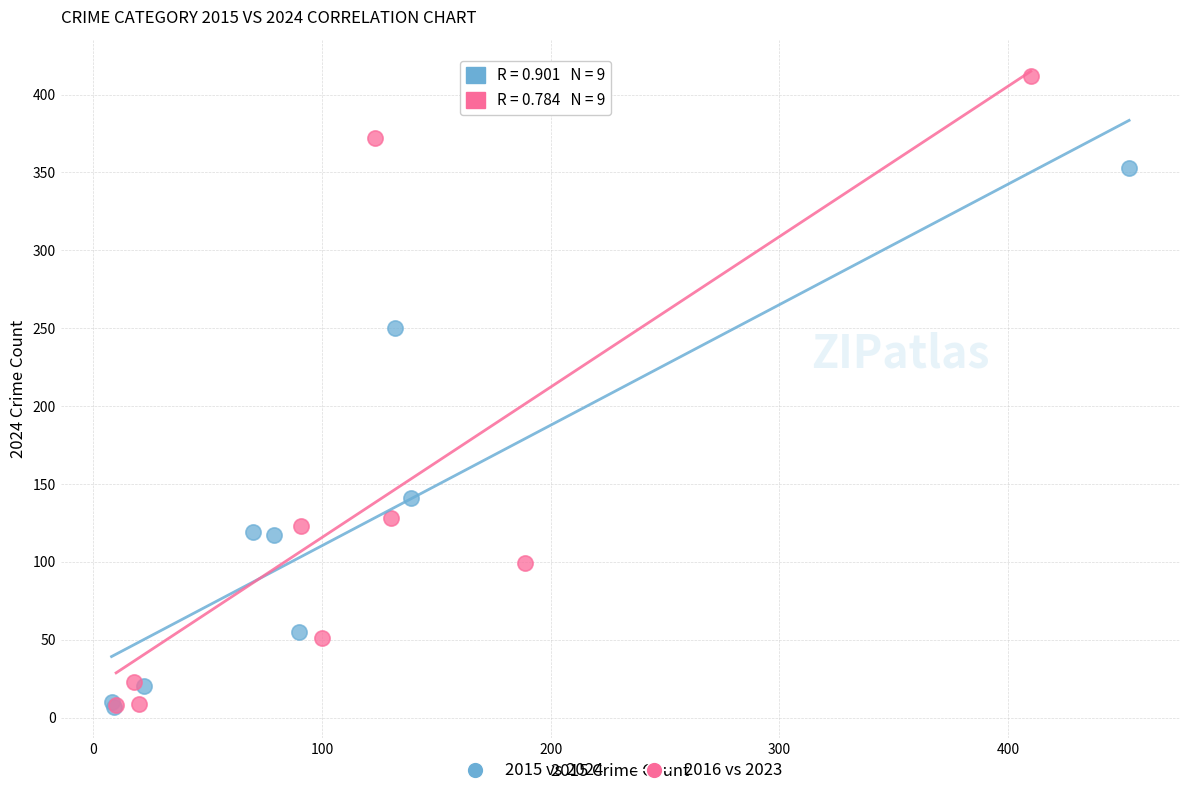

Which series contains the highest Y value?

2016 vs 2023